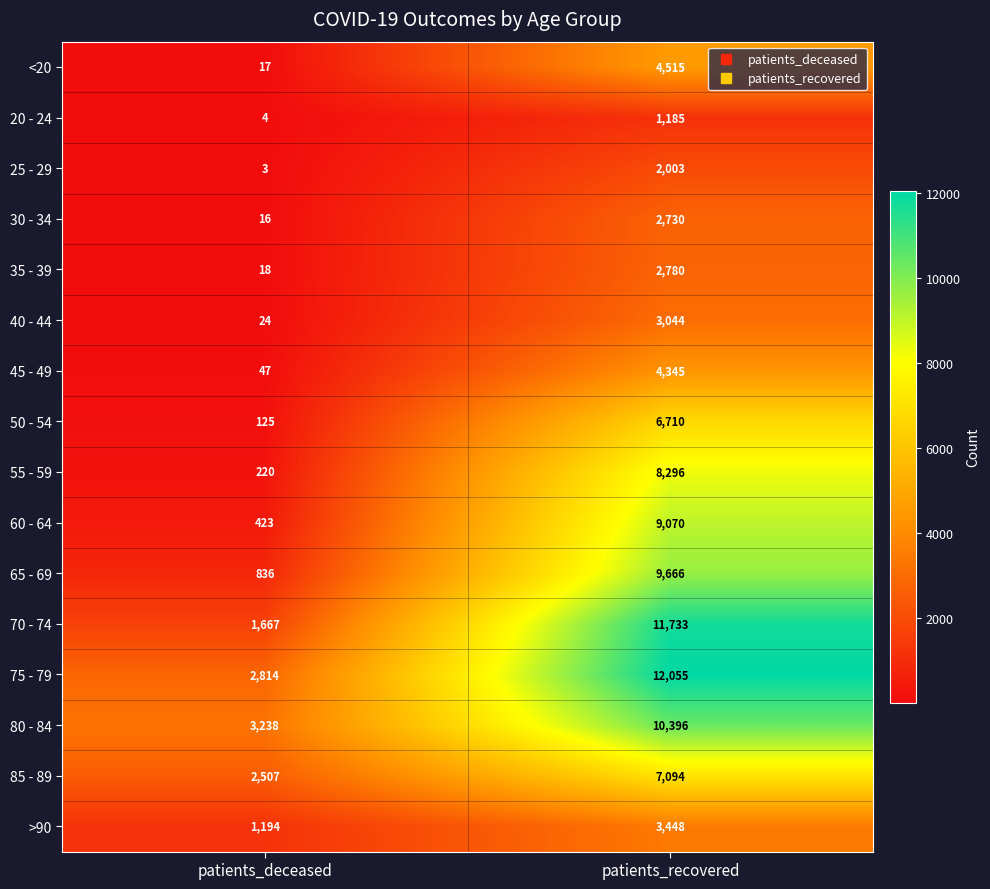

Which series has the largest total across all categories?

75 - 79